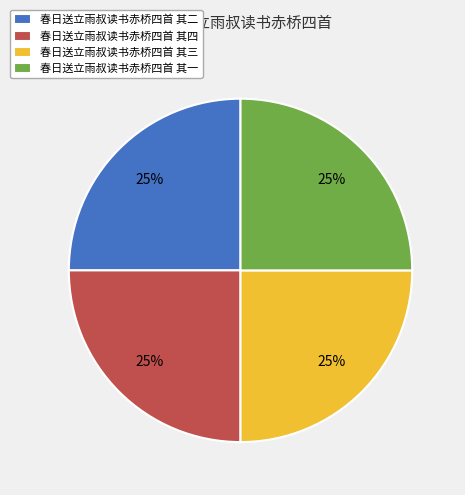

How many slices are in this pie chart?

4